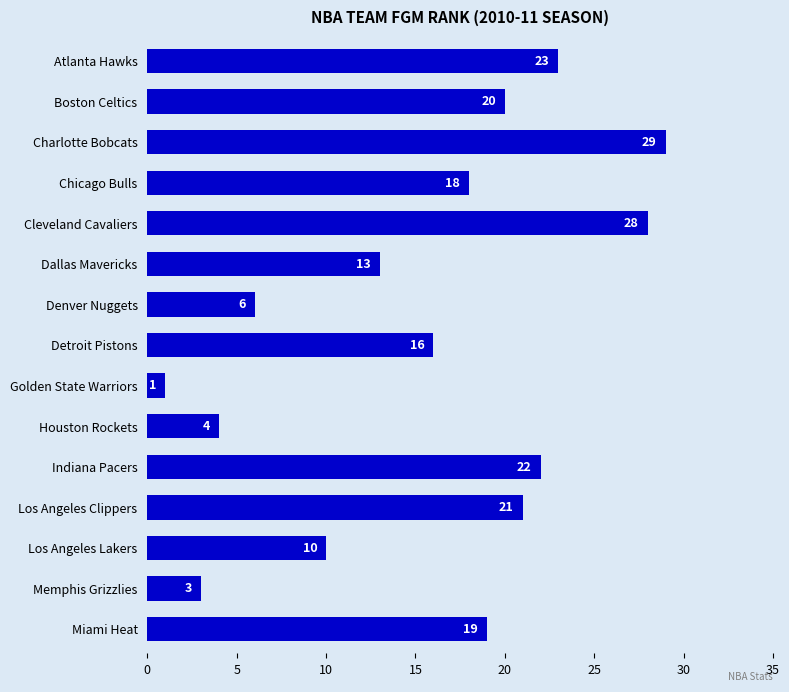

Reading top to bottom, what are all the values shown in this chart?

23	20	29	18	28	13	6	16	1	4	22	21	10	3	19